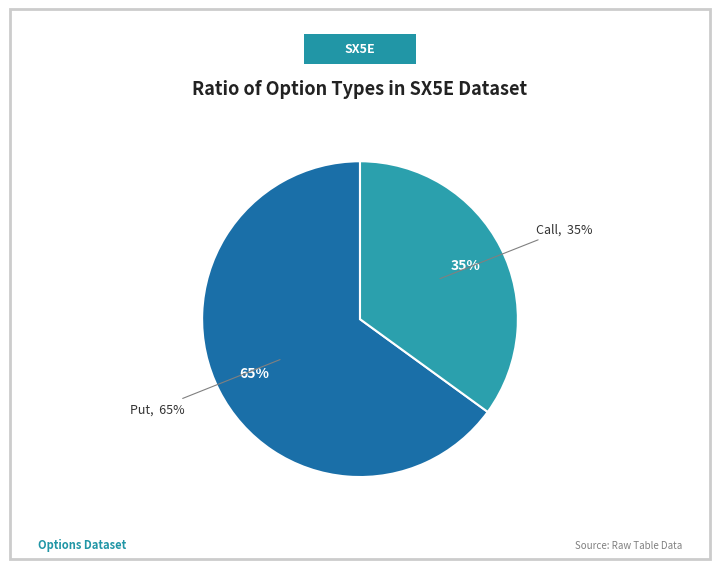

Rank the categories by value from highest to lowest.

Put, Call